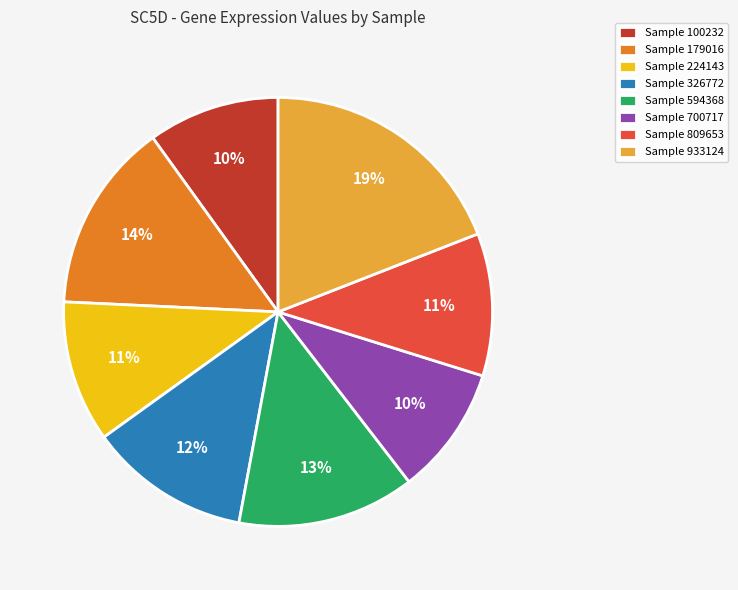

To the nearest percent, what is the combined percentage of Sample 933124 and Sample 224143?

30%